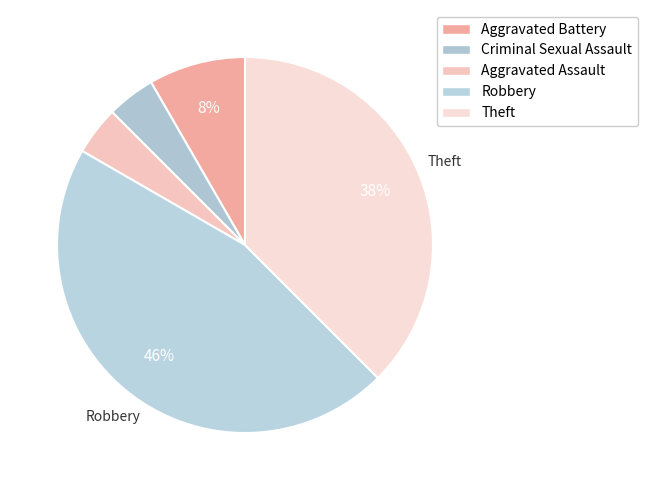

To the nearest percent, what percentage of the pie is Robbery?

46%